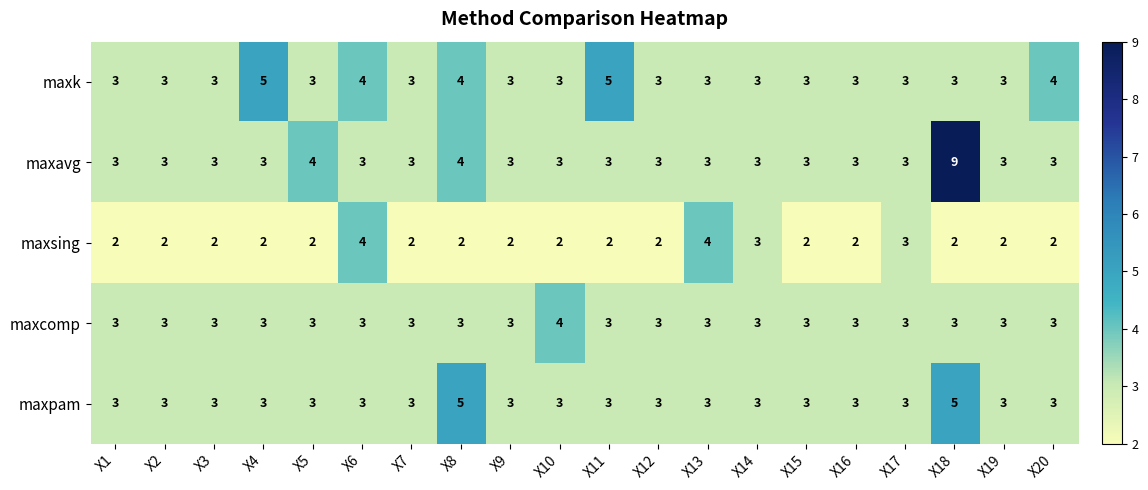

At which category does the chart reach its peak across all series?

X18